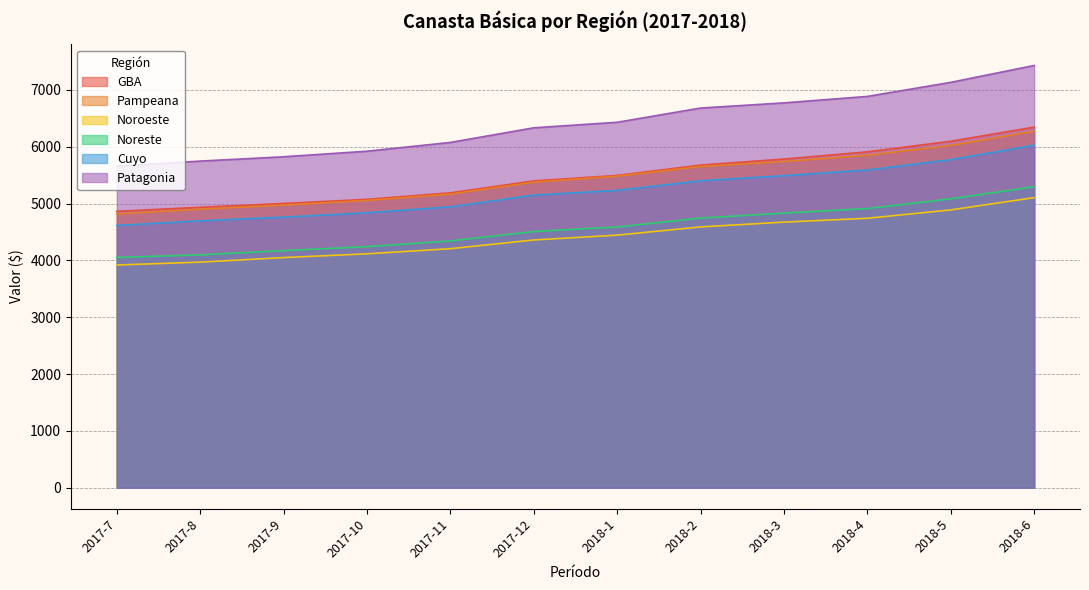

What position from the right is 2018-2?

5